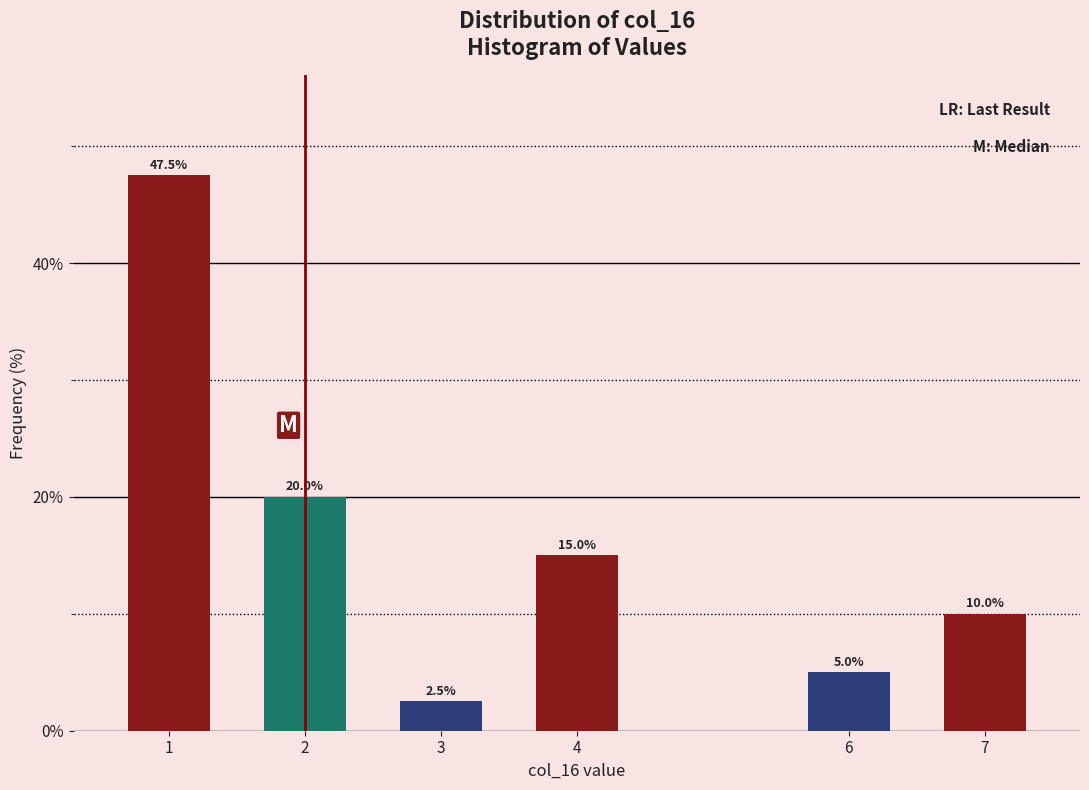

Reading right to left, what are all the values shown in this chart?

10.0	5.0	15.0	2.5	20.0	47.5